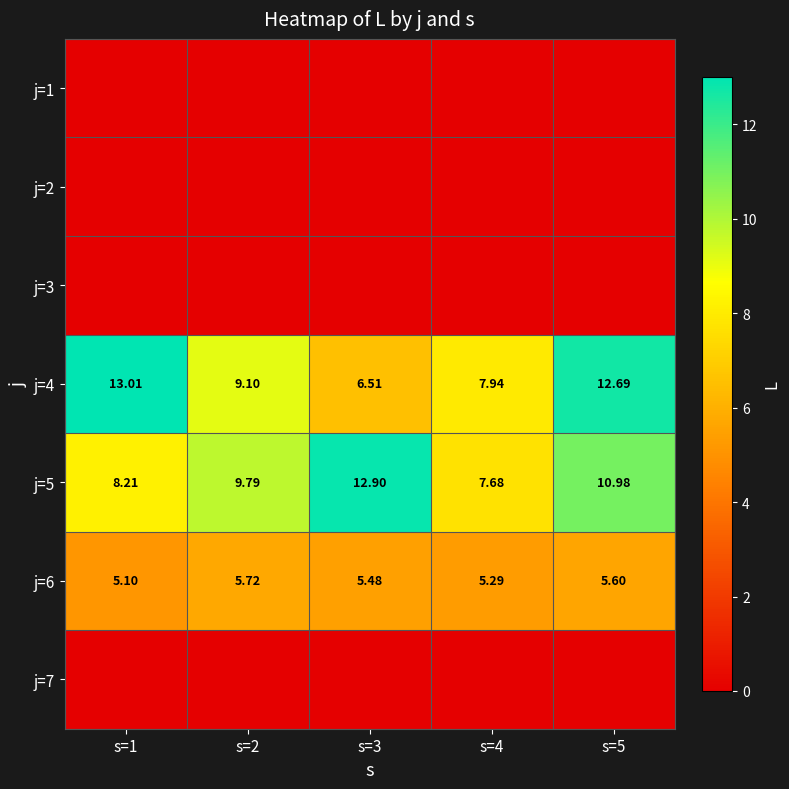

Is it true that j=4 equals 2.4 at s=2?

False